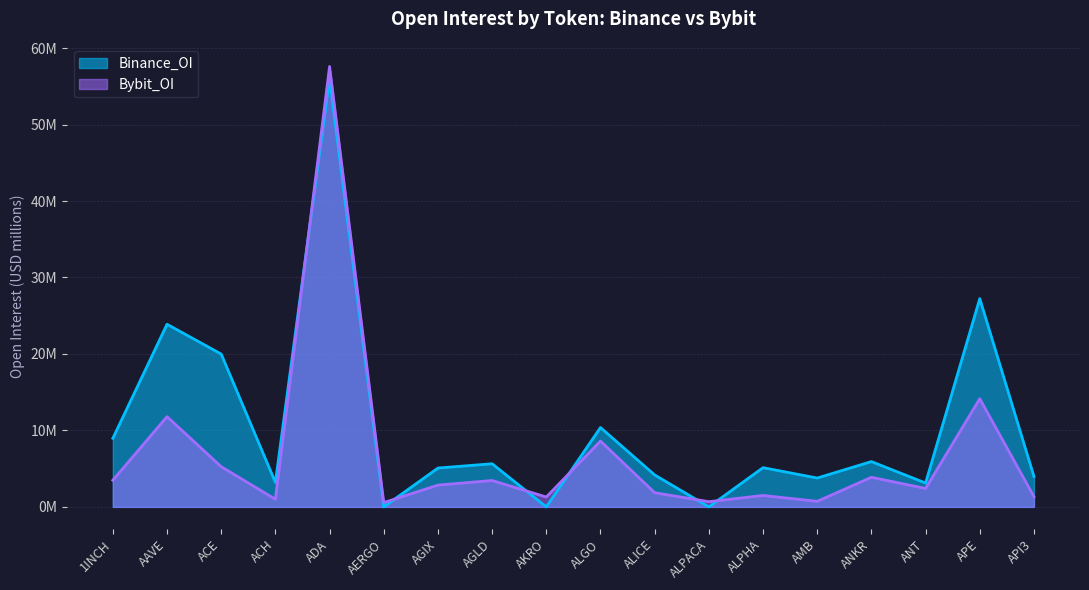

How many lines are shown in the chart?

2